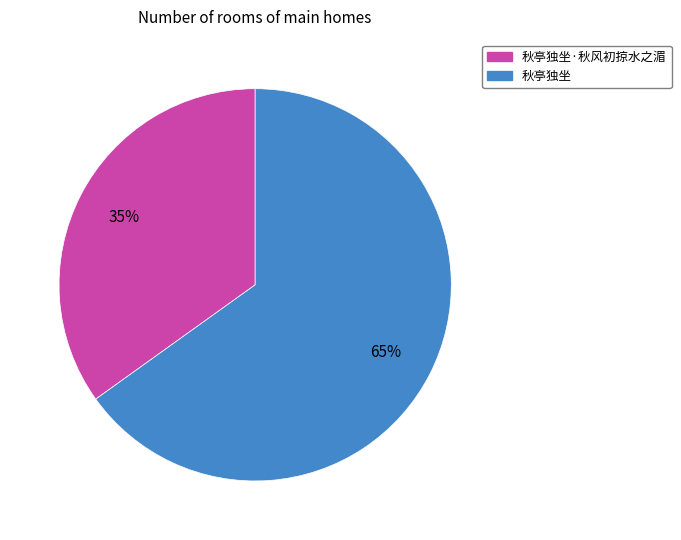

How many slices are in this pie chart?

2